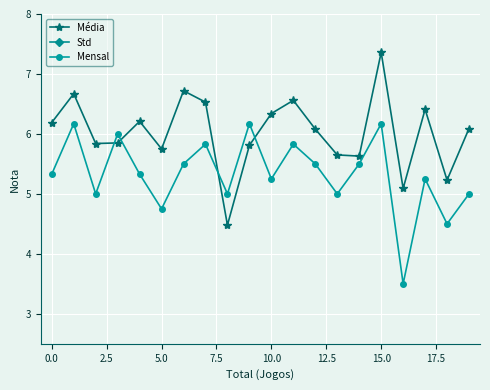

At which label does Média reach its peak?

15.0